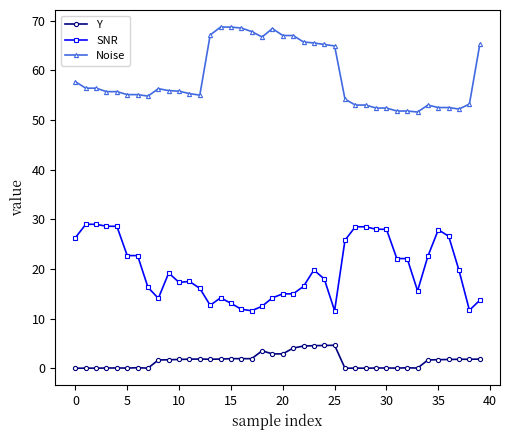

Which series has the largest total across all categories?

Noise